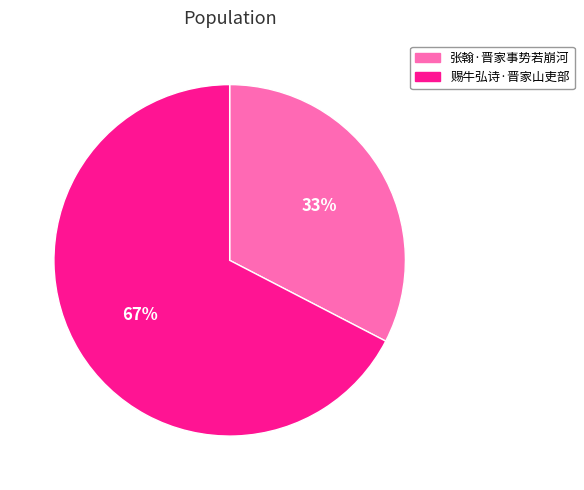

Does 张翰·晋家事势若崩河 represent more than half of the total?

No